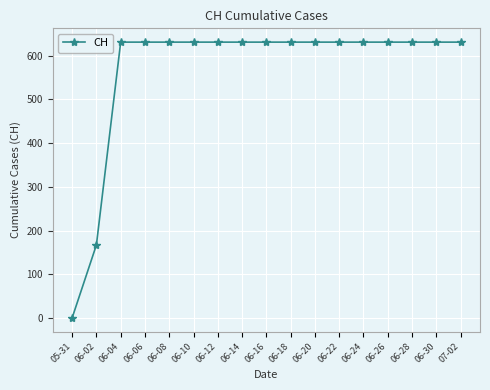

Does the chart have visible grid lines?

Yes